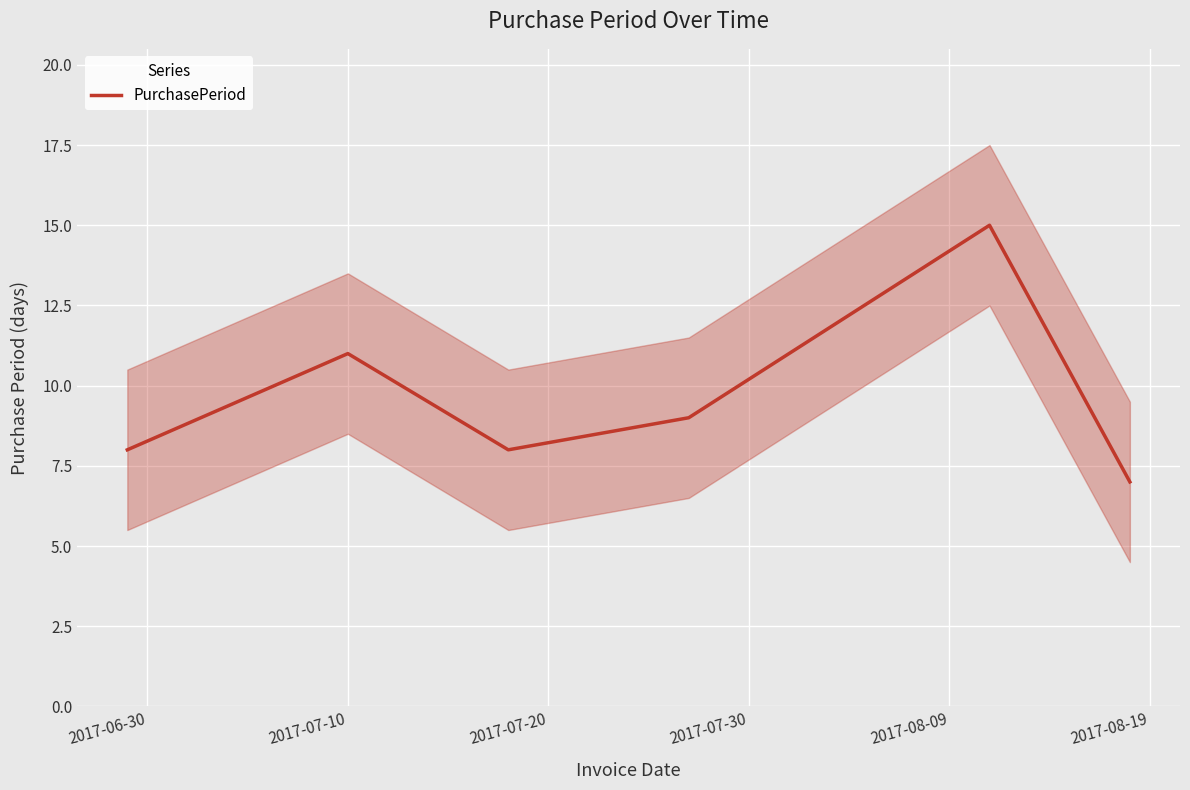

What is the highest value of the PurchasePeriod series?

15